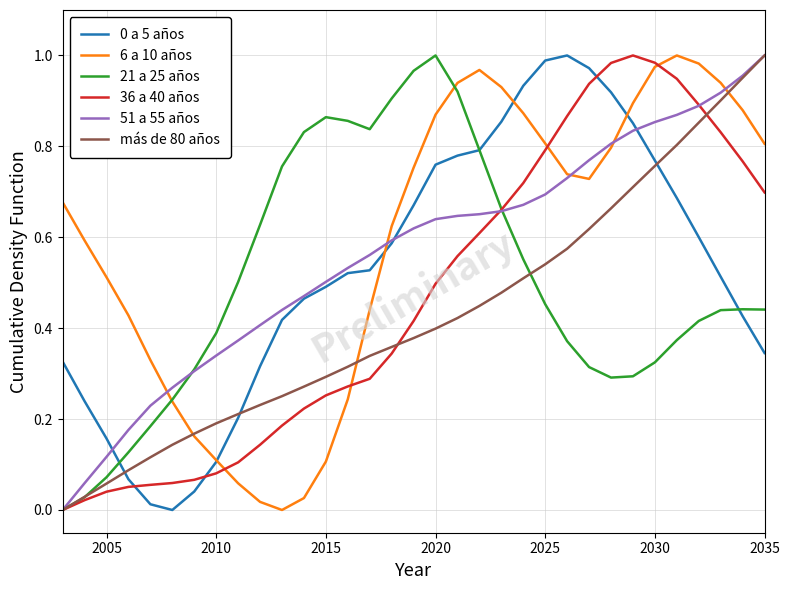

After their last crossing, which series has the higher values: 36 a 40 años or 0 a 5 años?

36 a 40 años